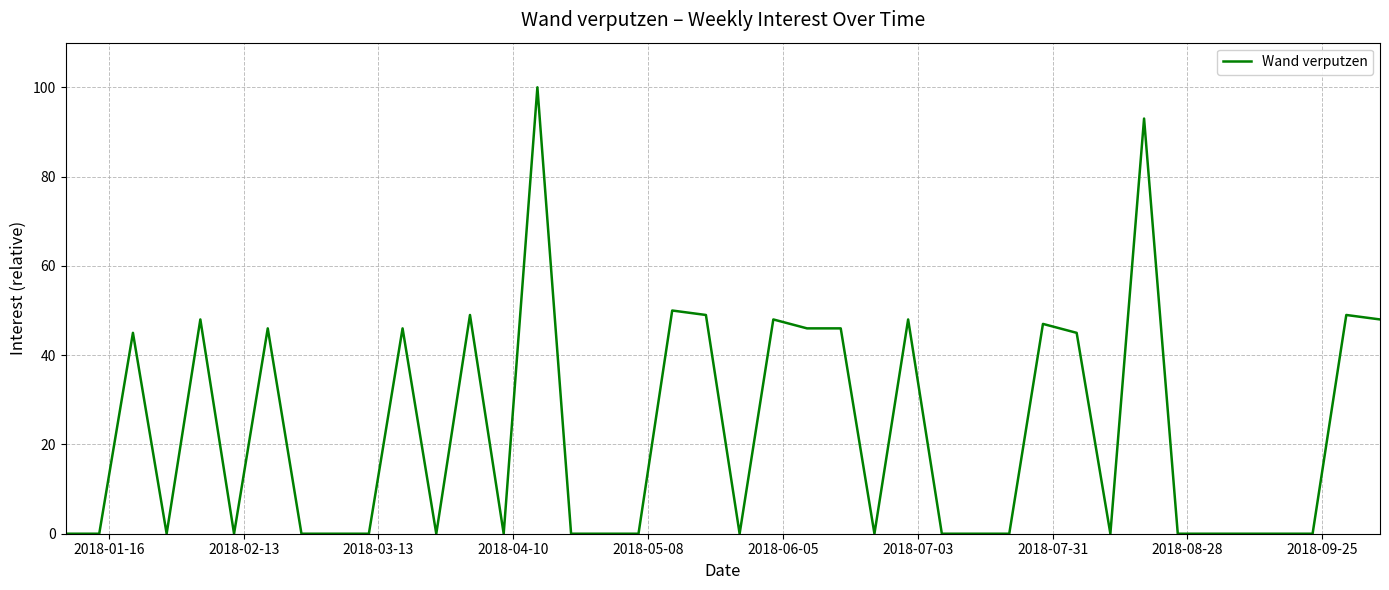

What is the difference between the maximum and minimum values?

100